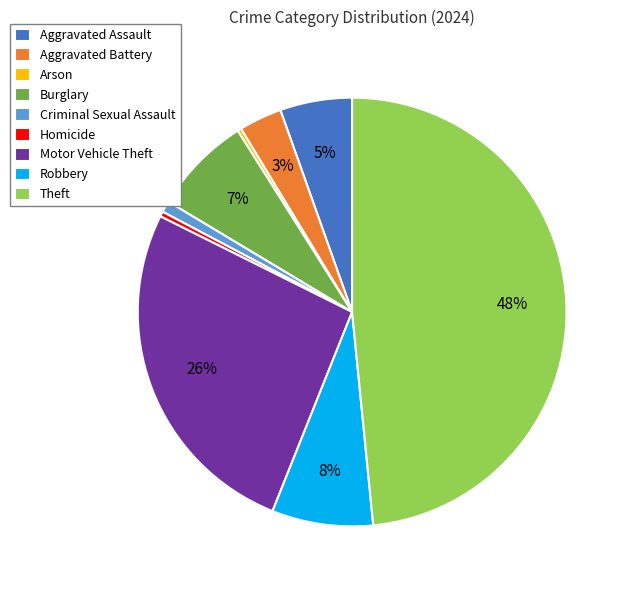

To the nearest percent, what is the combined percentage of Criminal Sexual Assault and Arson?

1%